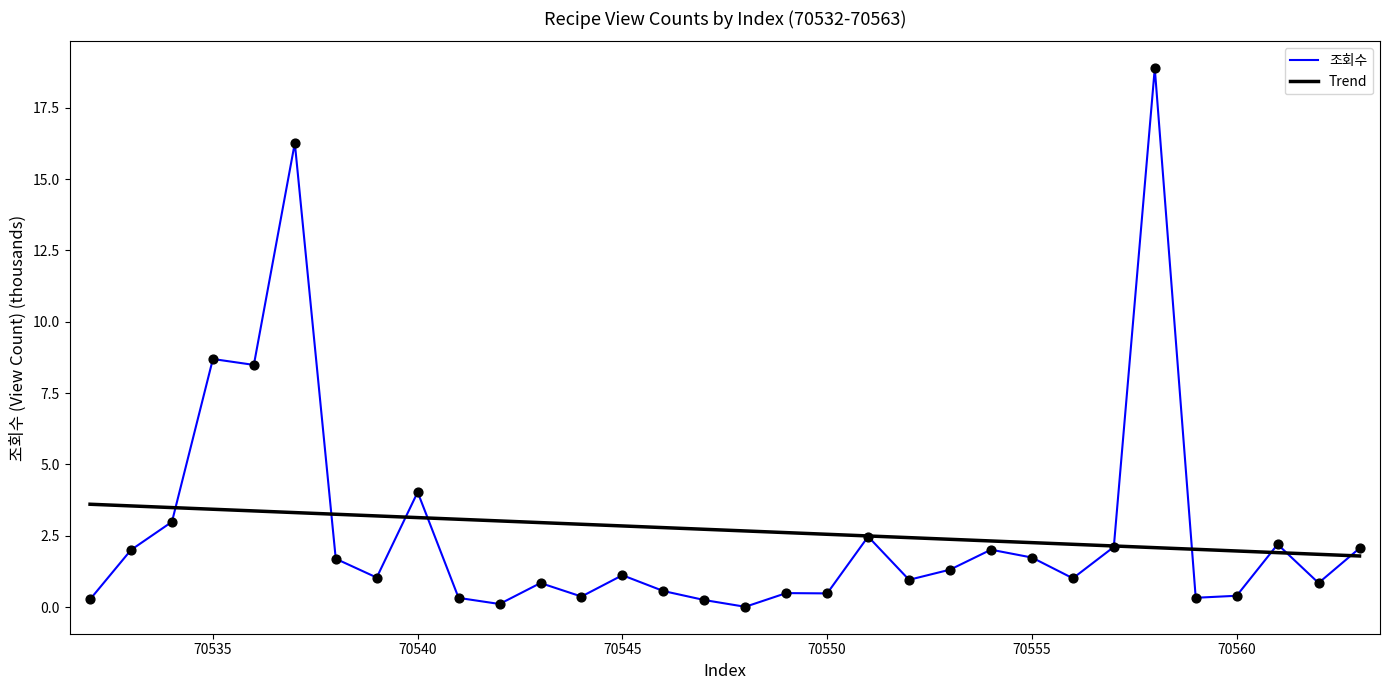

What is the greatest value displayed?

18.9